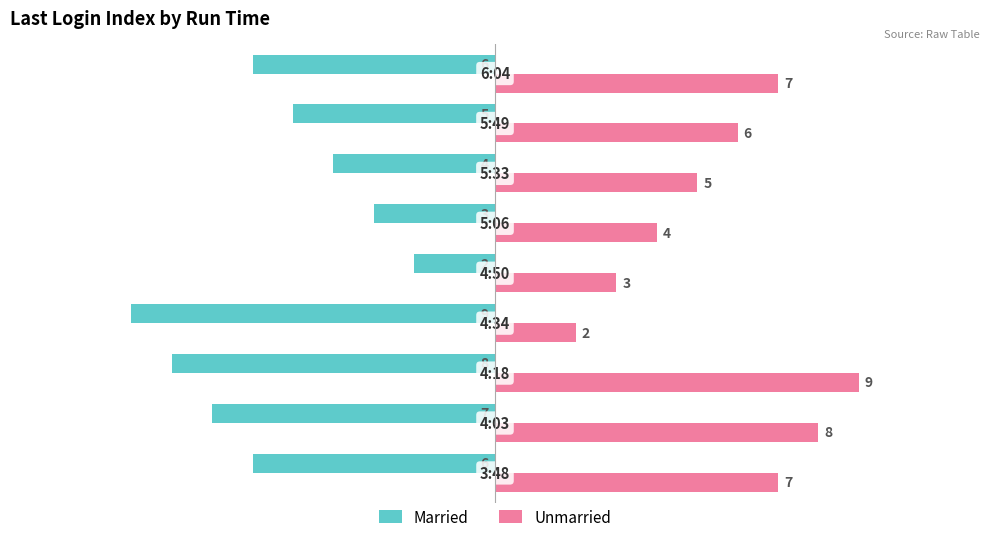

How many Married values are between -7 and -4?

5